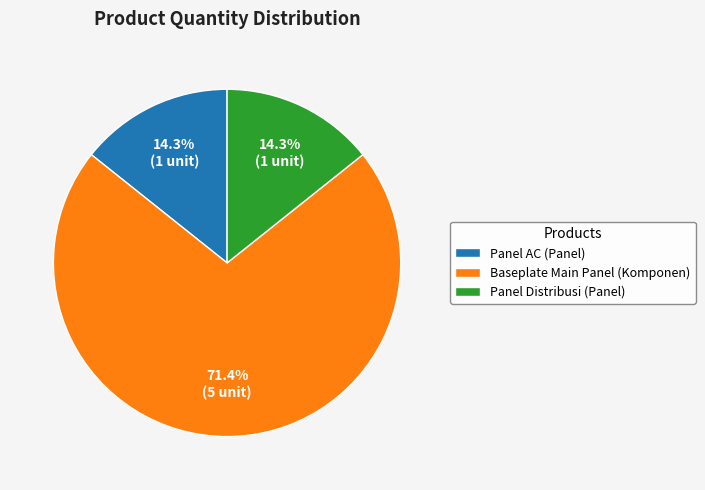

Is it true that Panel AC (Panel) is 27% of the pie?

False